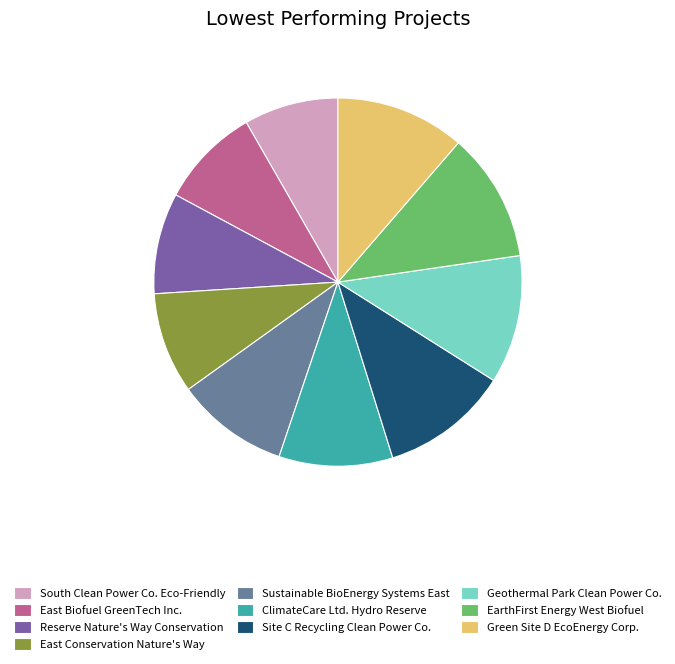

What percentage do South Clean Power Co. Eco-Friendly and Site C Recycling Clean Power Co. together represent?

19.5%